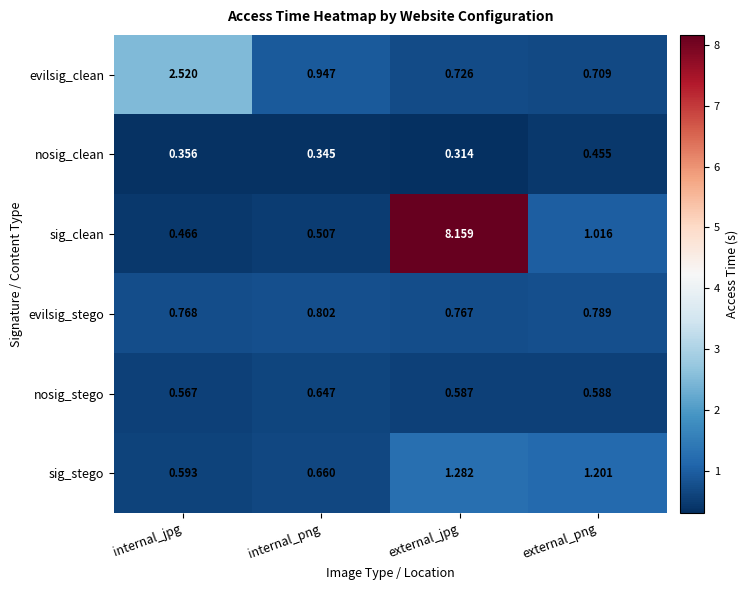

At which category does the chart reach its peak across all series?

external_jpg